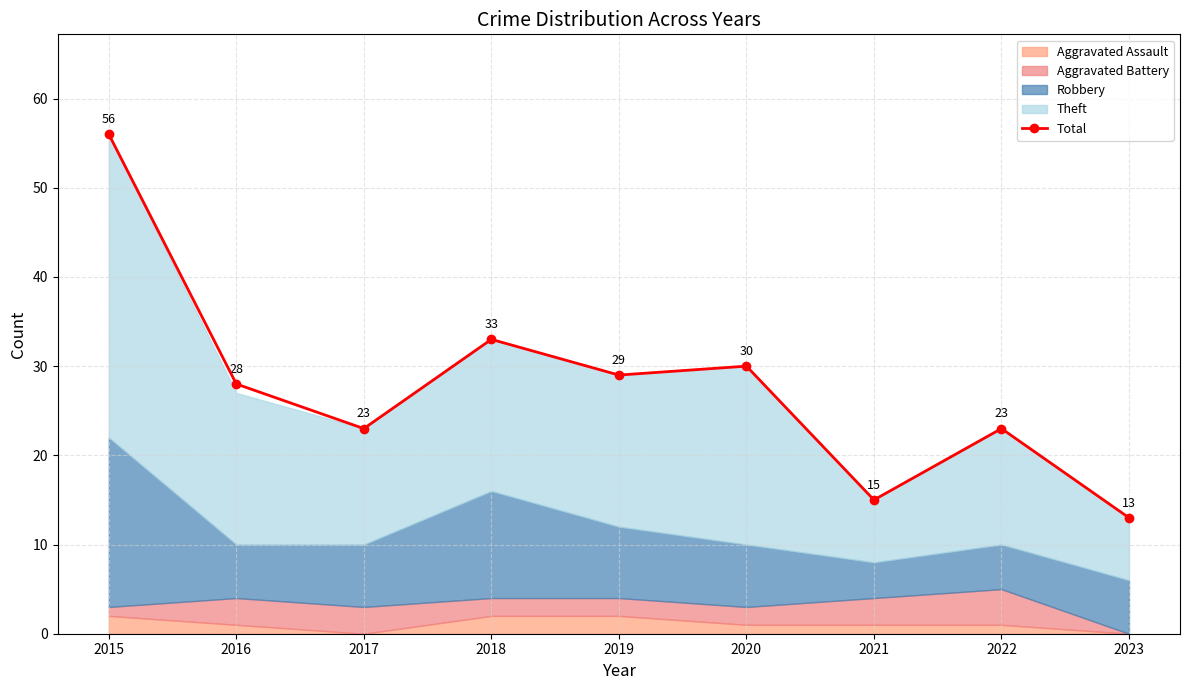

At which label does the data first exceed 28?

2015